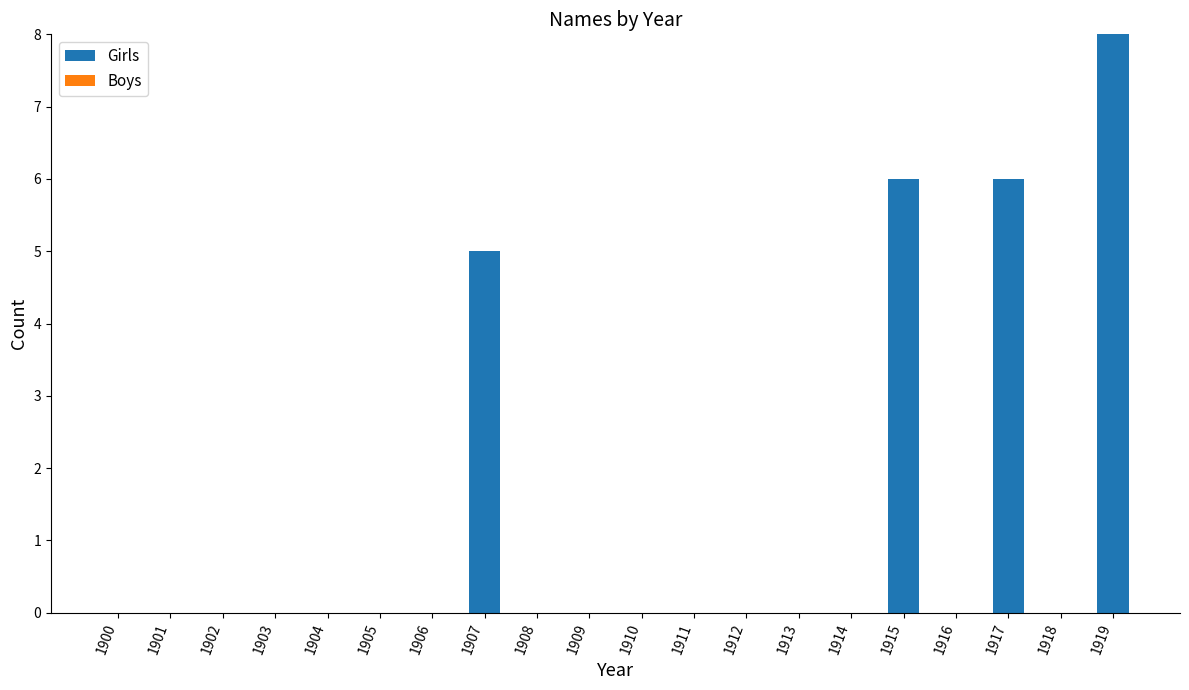

Is it true that the value at 1911 is 0?

True